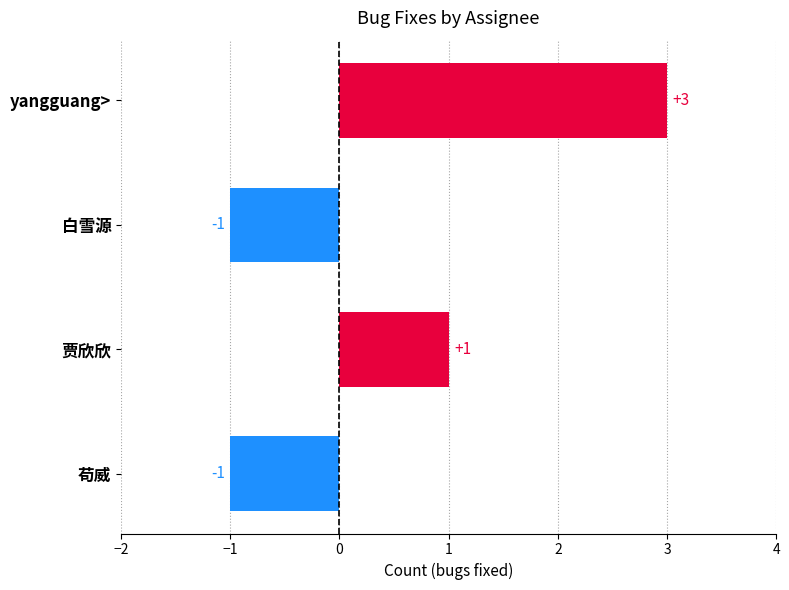

Which label corresponds to the largest value in the chart?

yangguang>